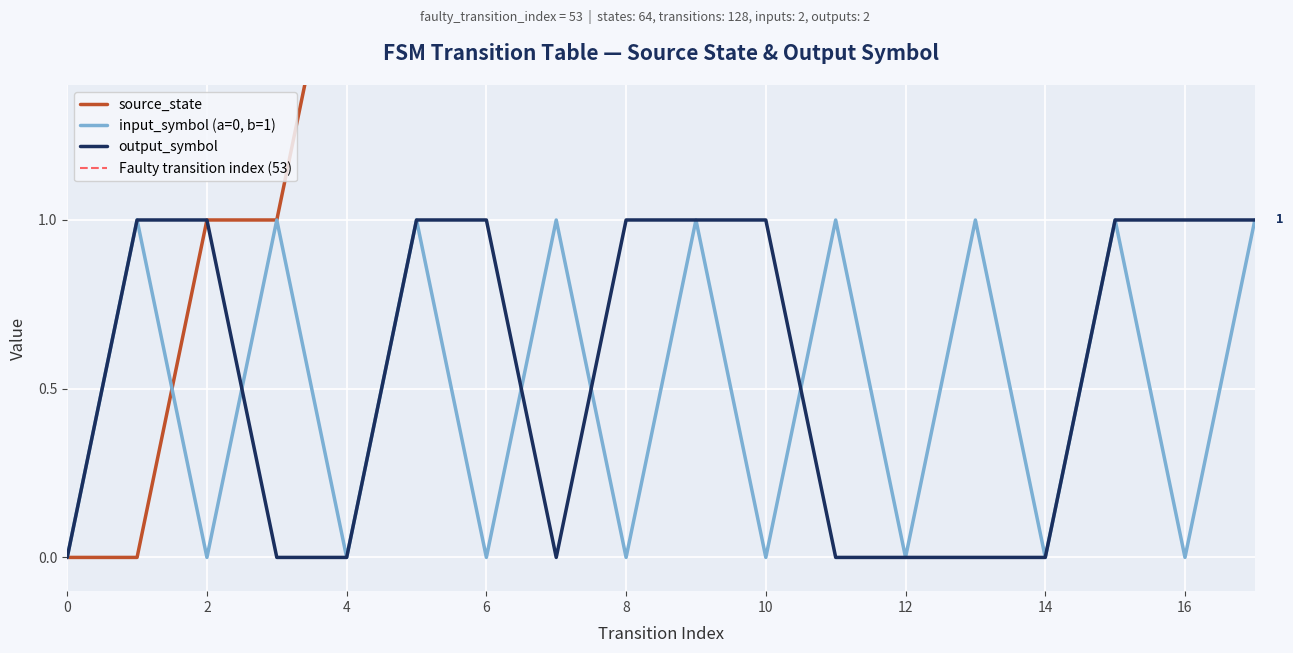

What is the total value across all series at 13?

7